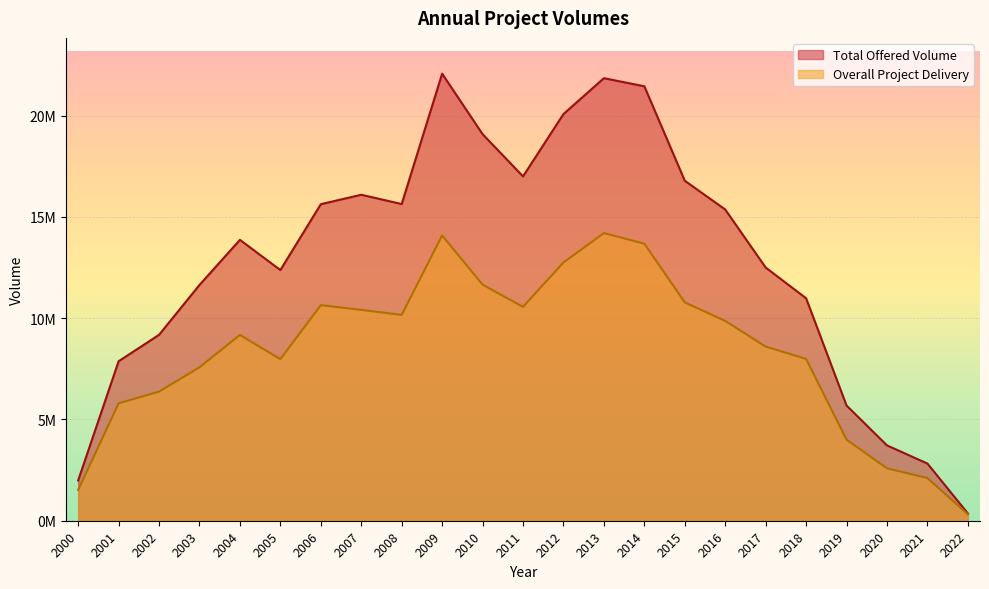

How many values in the Overall Project Delivery series exceed 9174984?

12